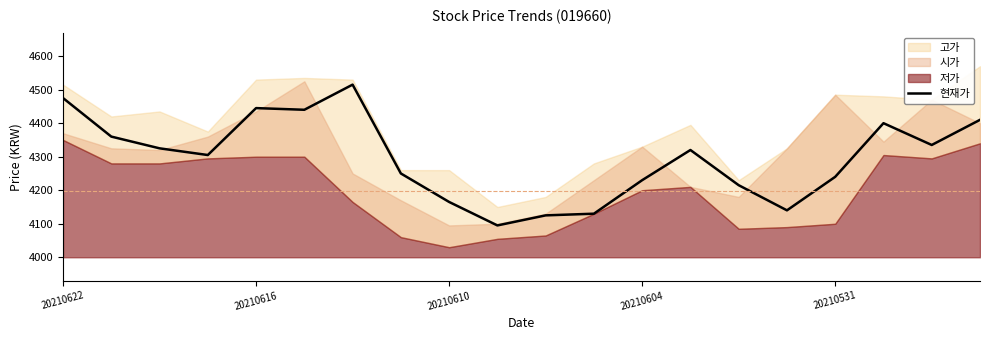

What is the label of the 16th point from the left?

15